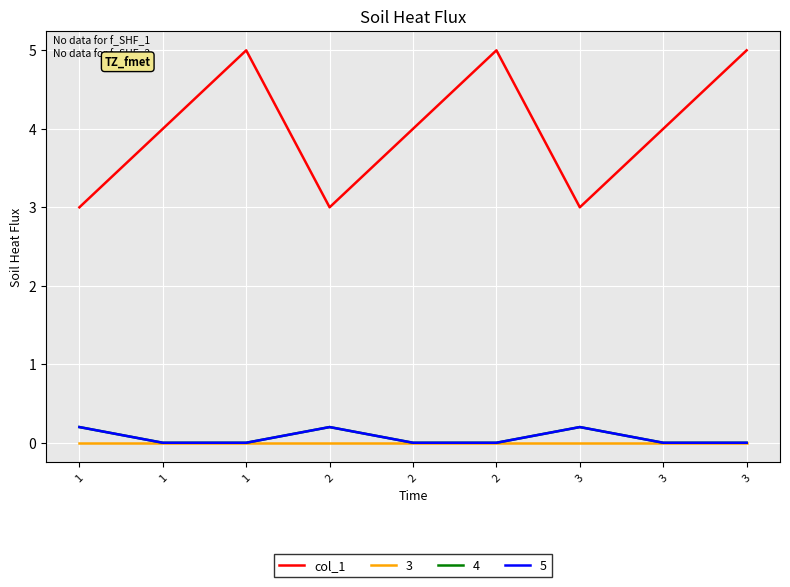

Does the chart display data point markers on the line(s)?

No